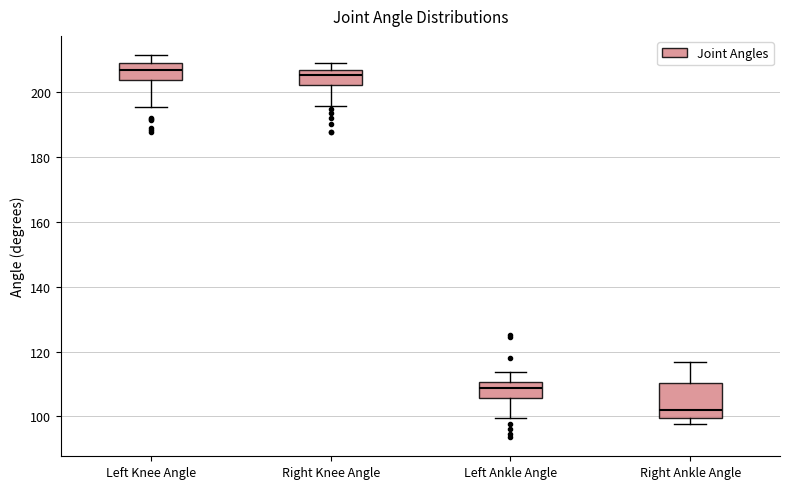

Reading left to right, transcribe this box plot: for each box, give where its median line is, the range the box spans, and where its two whiskers end, as read against the y-axis. The values are not printed on the chart, so give them approximately, as read against the axis.

Left Knee Angle: median 206, box 204 to 210, whiskers 196 to 212
Right Knee Angle: median 206 (inside the box), box 202 to 206, whiskers 196 to 210
Left Ankle Angle: median 108, box 106 to 110, whiskers 100 to 114
Right Ankle Angle: median 102, box 100 to 110, whiskers 98 to 116